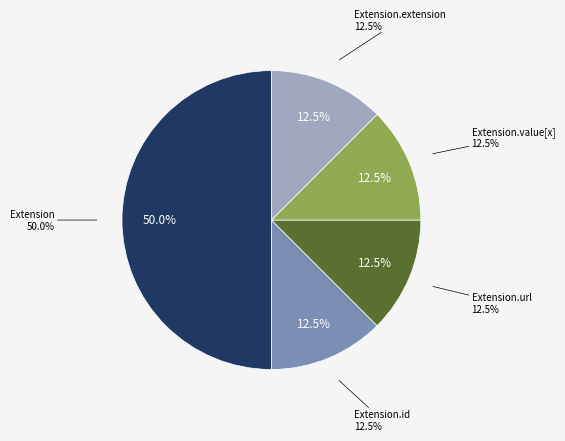

Is the sum of Extension.extension and Extension.id greater than half?

No